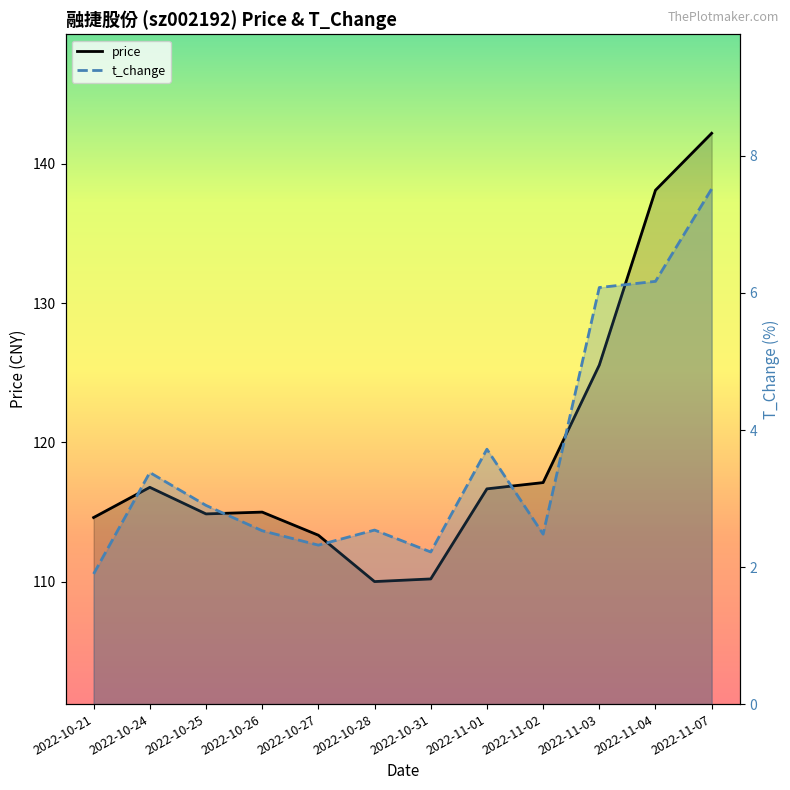

Reading left to right, extract all data points from this chart.

price: 114.6	116.8	114.9	115.0	113.3	110.0	110.2	116.7	117.1	125.5	138.1	142.2
t_change: 1.9	3.4	2.9	2.5	2.3	2.5	2.2	3.7	2.5	6.1	6.2	7.5